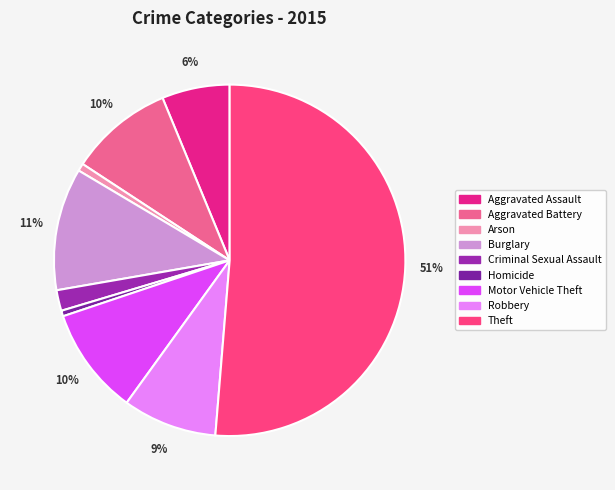

How many segments does this pie chart have?

9